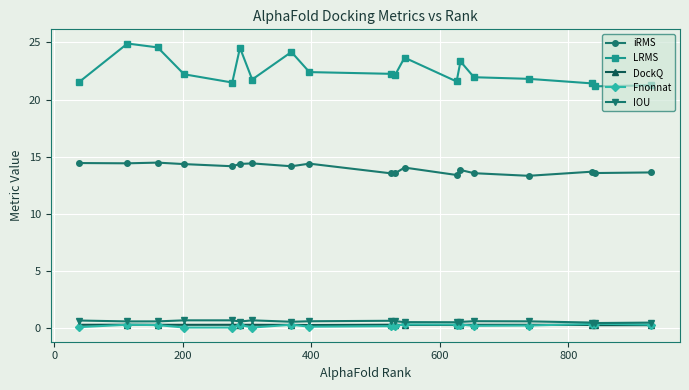

How many values in the iRMS series are below 14?

9